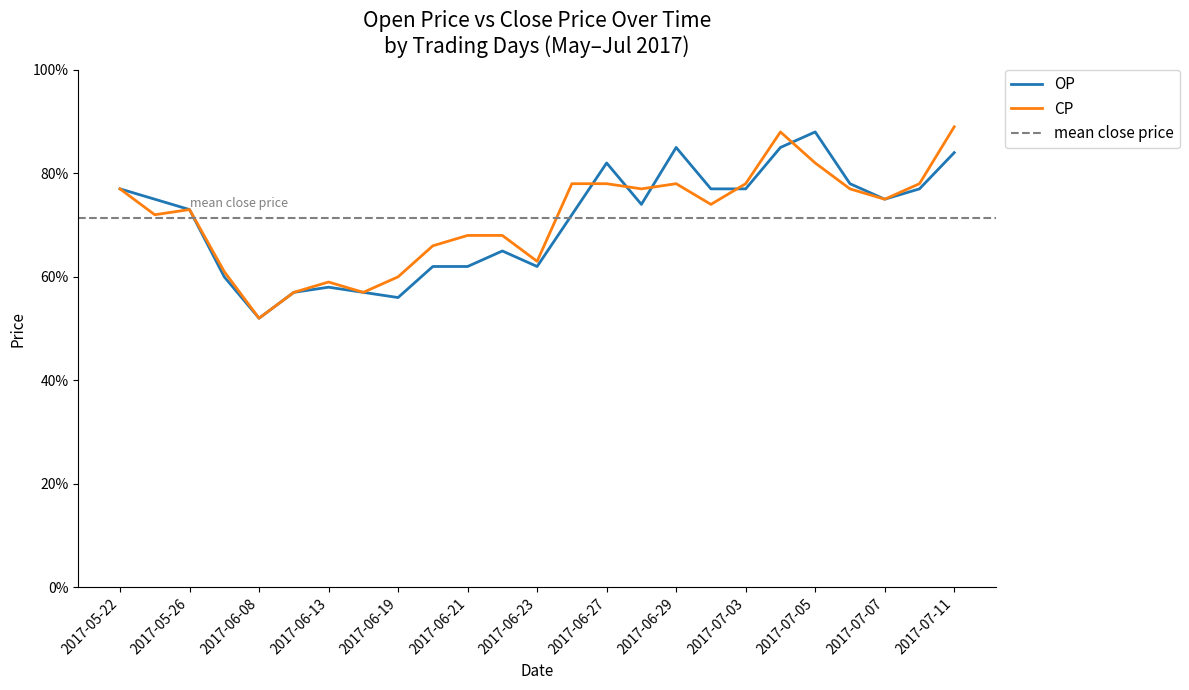

Rank the categories by OP value from highest to lowest.

2017-07-05, 2017-06-29, 2017-07-04, 2017-07-11, 2017-06-27, 2017-07-06, 2017-05-22, 2017-06-30, 2017-07-03, 2017-07-10, 2017-05-25, 2017-07-07, 2017-06-28, 2017-05-26, 2017-06-26, 2017-06-22, 2017-06-20, 2017-06-21, 2017-06-23, 2017-05-31, 2017-06-13, 2017-06-12, 2017-06-14, 2017-06-19, 2017-06-08